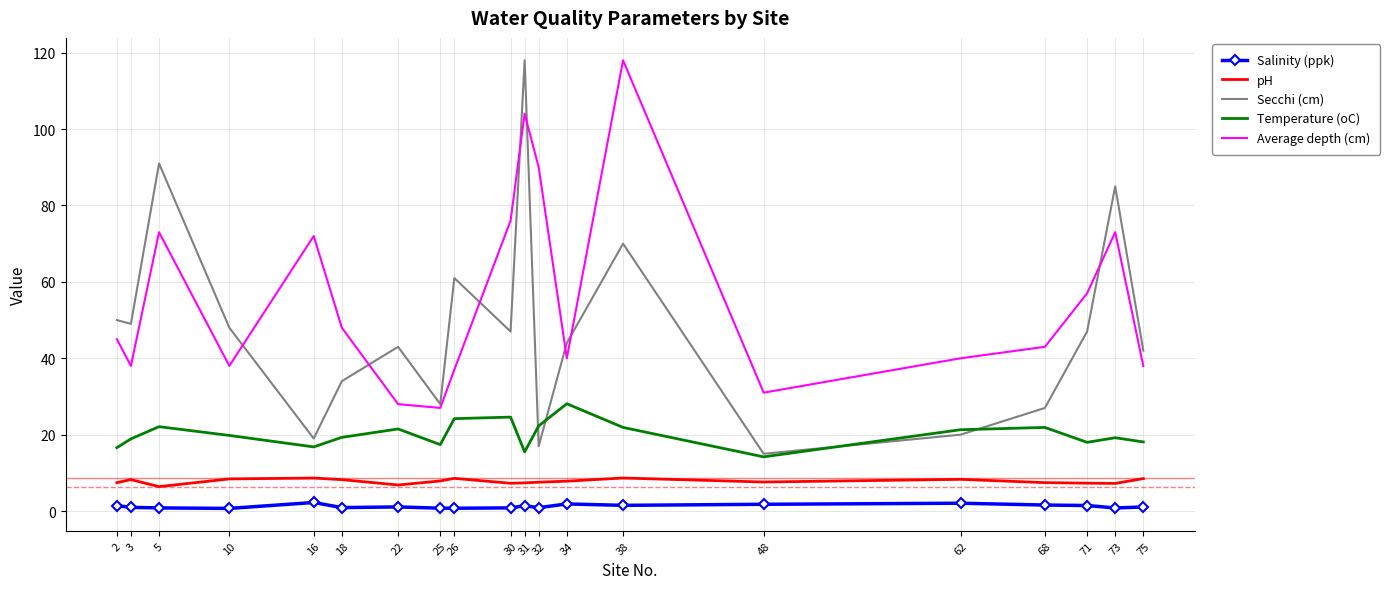

Which series has the largest total across all categories?

Average depth (cm)